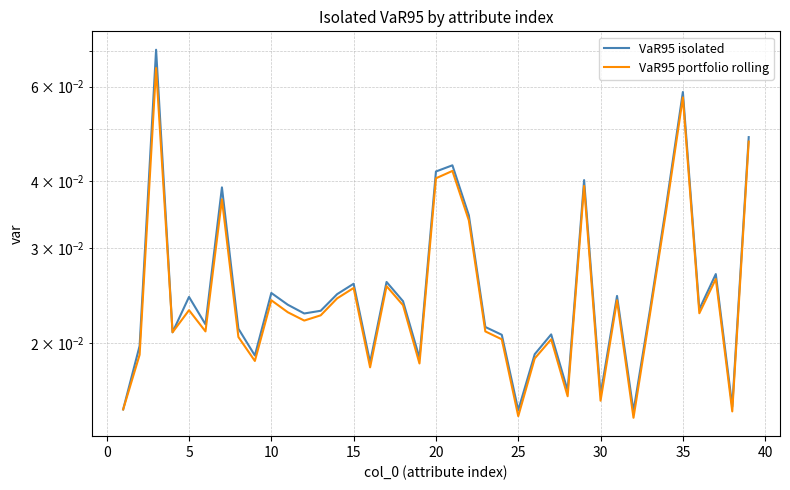

True or false: VaR95 isolated and VaR95 portfolio rolling intersect in this chart.

False